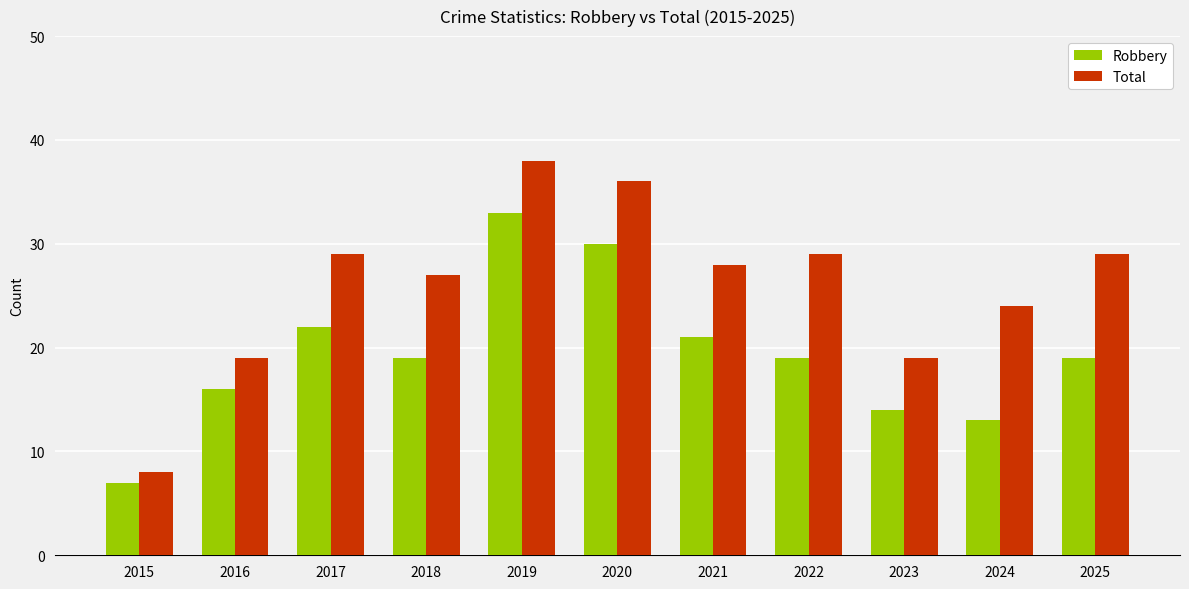

What is the spread (max minus min) of values at 2025?

10